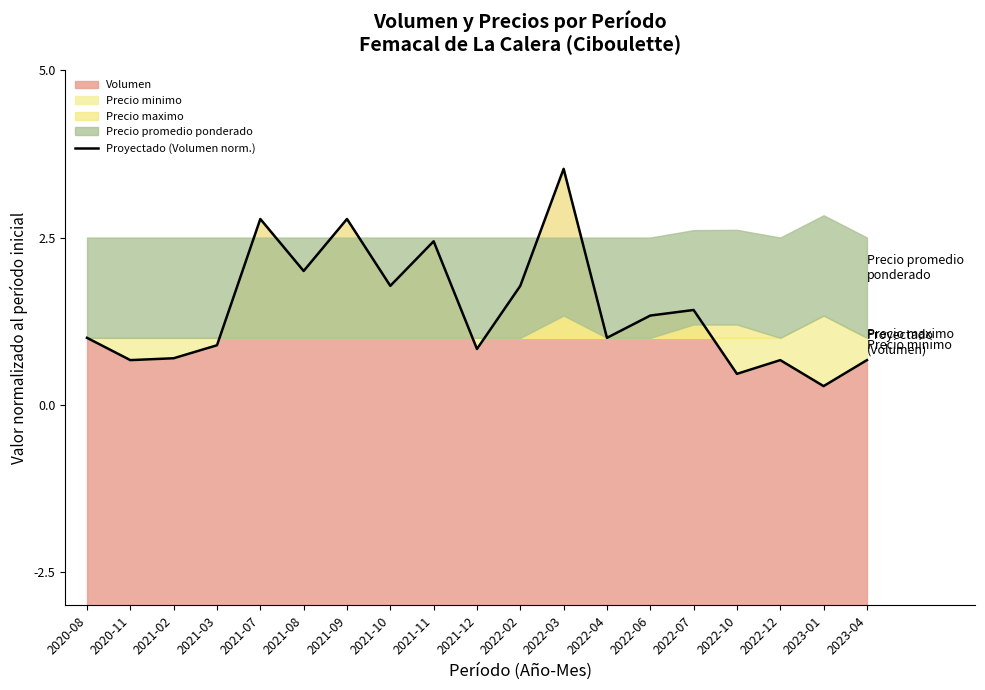

What is the approximate value at 2022-07?

1.4